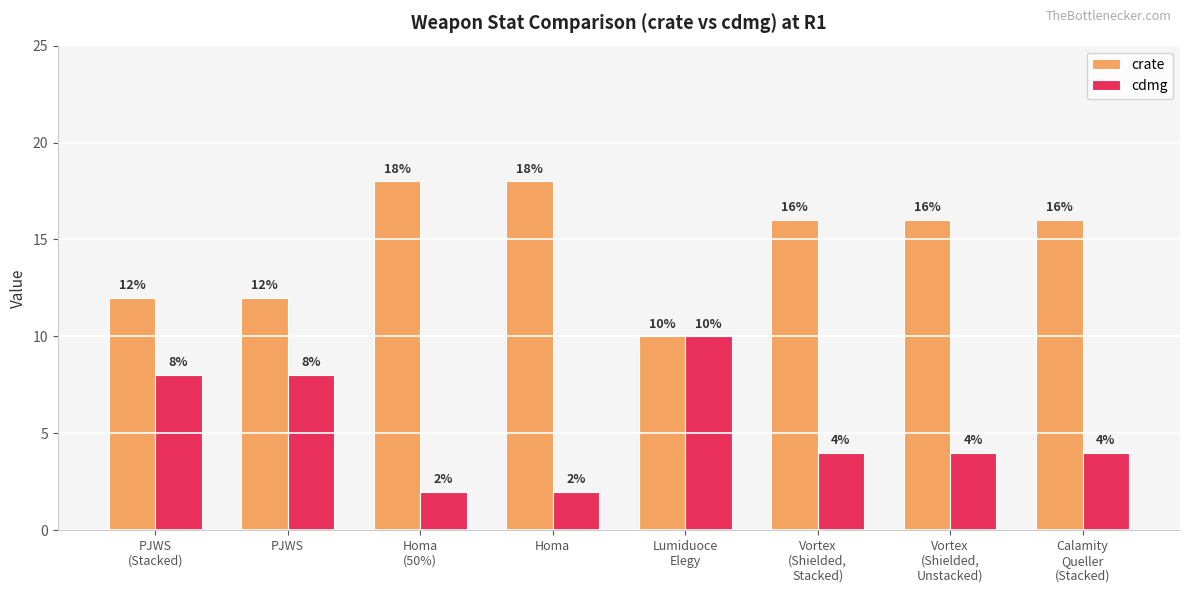

The crate series shows 8 at Calamity
Queller
(Stacked). True or false?

False